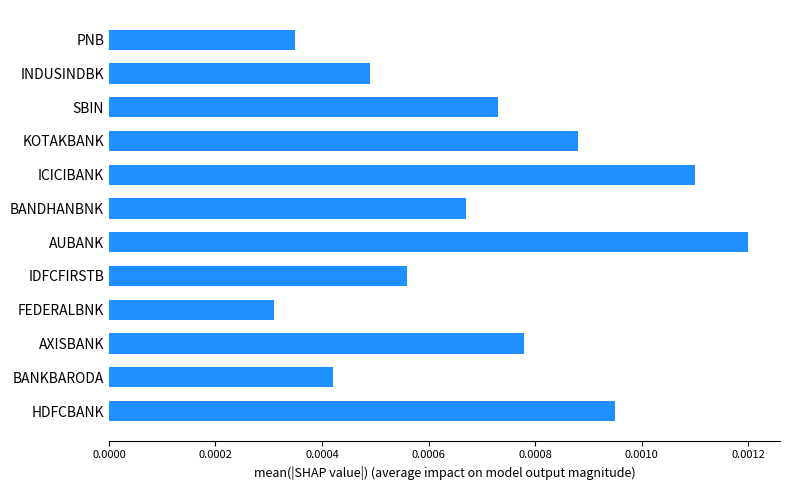

Rank the categories by value from highest to lowest.

AUBANK, ICICIBANK, HDFCBANK, KOTAKBANK, AXISBANK, SBIN, BANDHANBNK, IDFCFIRSTB, INDUSINDBK, BANKBARODA, PNB, FEDERALBNK